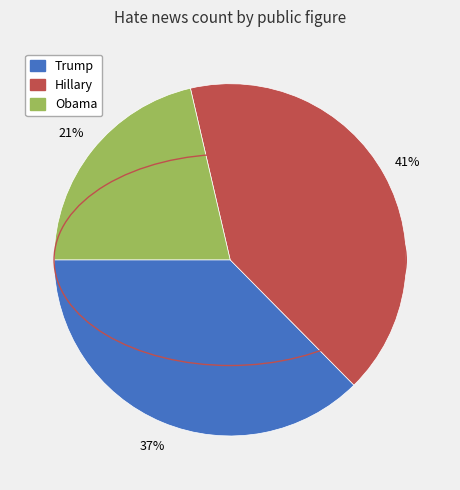

True or false: Hillary accounts for 41% of the total.

True